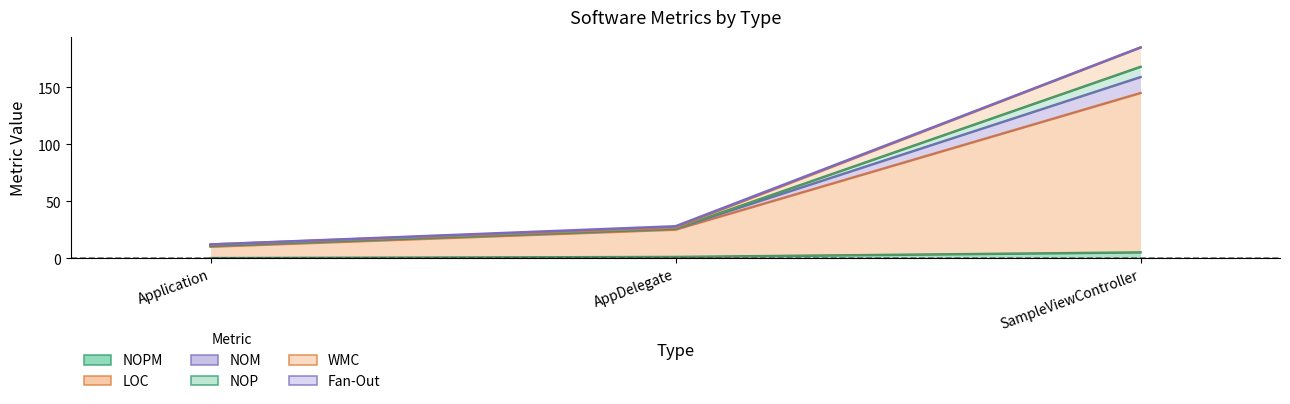

How many values in the NOM series exceed 27?

1